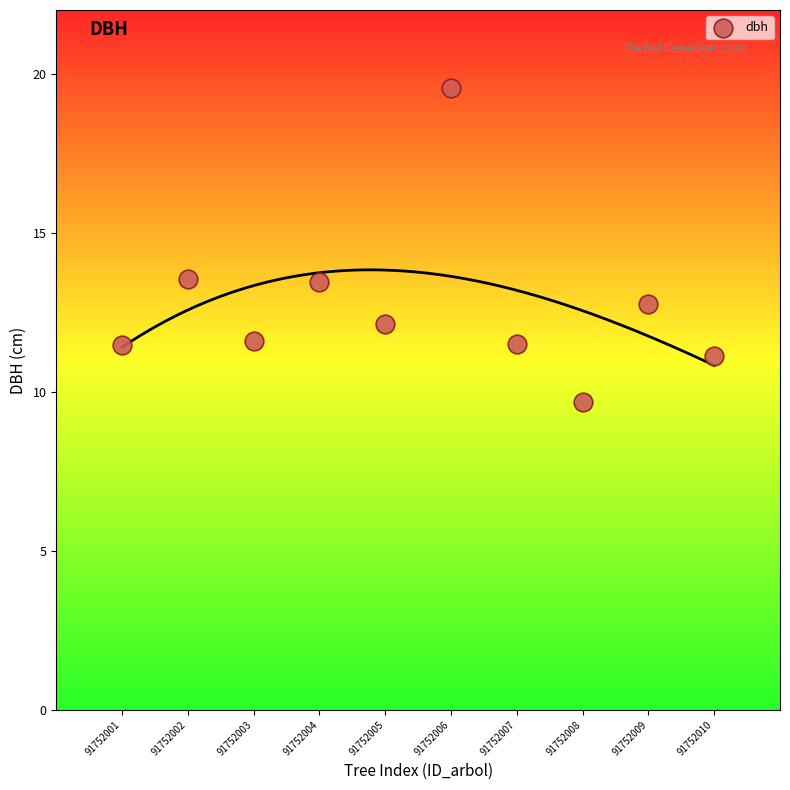

What is the average Y value?

12.7